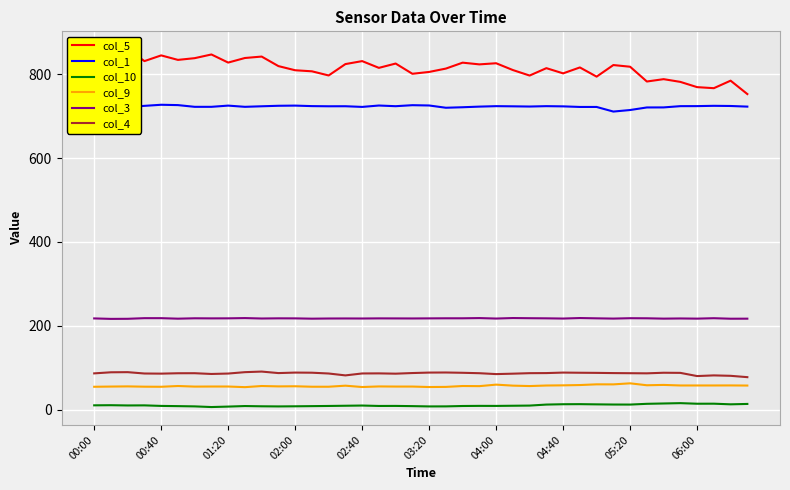

What position from the left is 35?

36